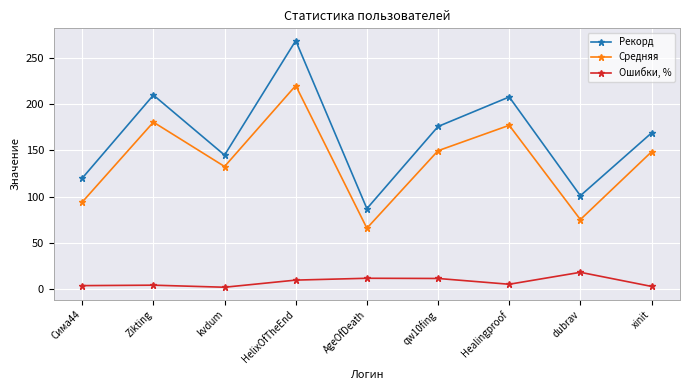

Rank the series by their average value, from lowest to highest.

Ошибки, %, Средняя, Рекорд